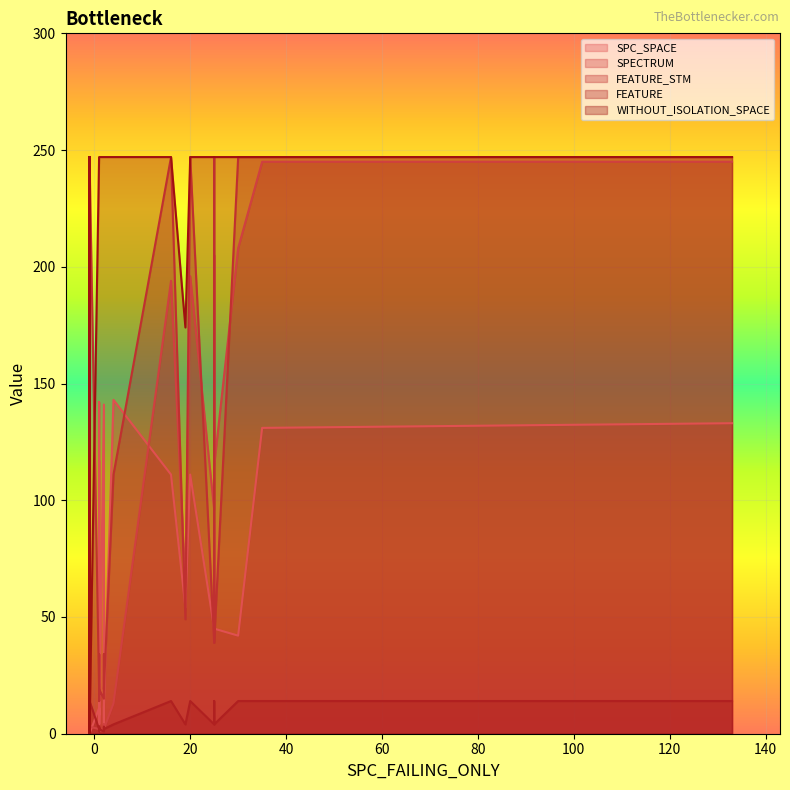

What are all the series names shown in the legend?

SPC_SPACE, SPECTRUM, FEATURE_STM, FEATURE, WITHOUT_ISOLATION_SPACE